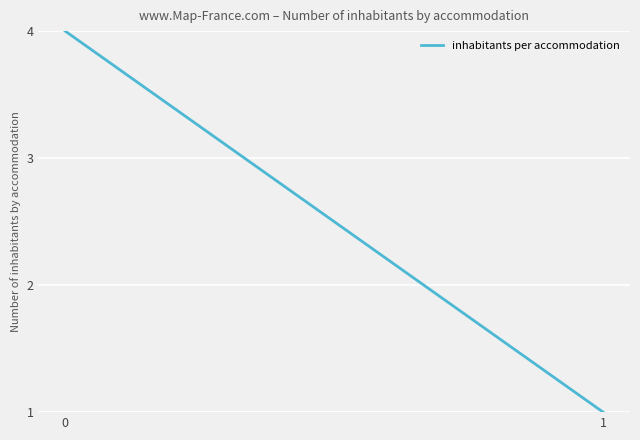

Reading left to right, extract all data points from this chart.

4.0	1.0